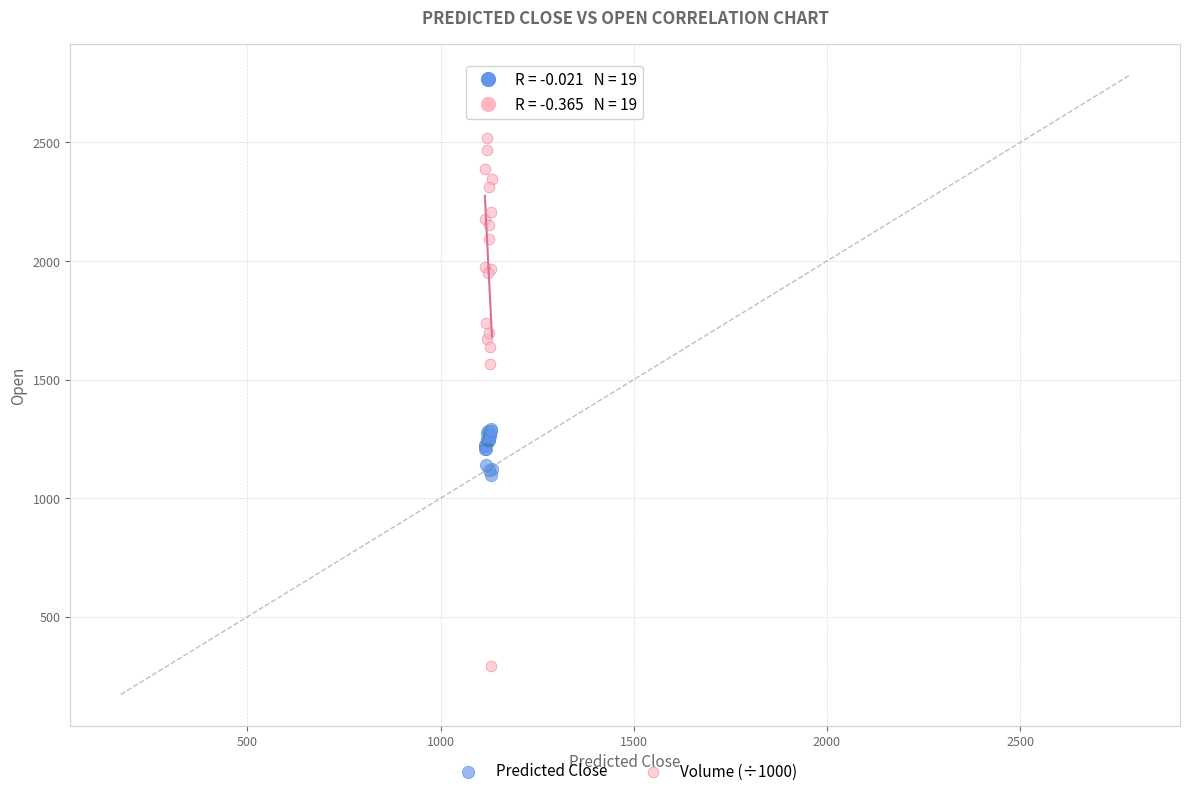

Which series has the largest Y range (max minus min)?

Volume (÷1000)